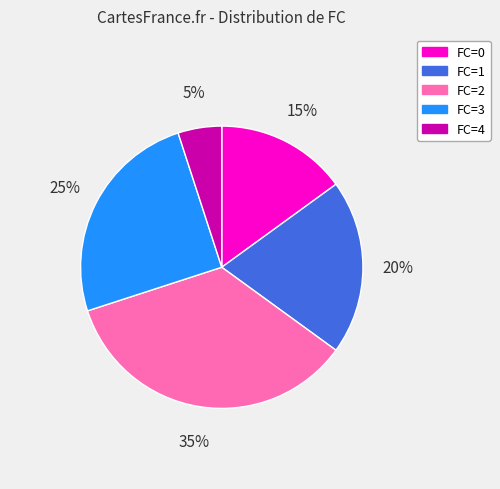

Is there a majority slice in this chart?

No